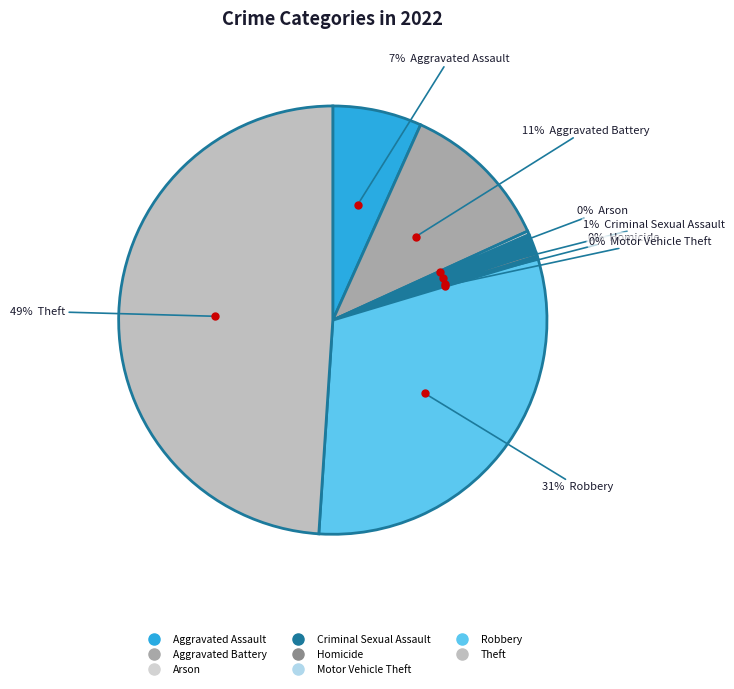

Does any single category account for the majority?

No